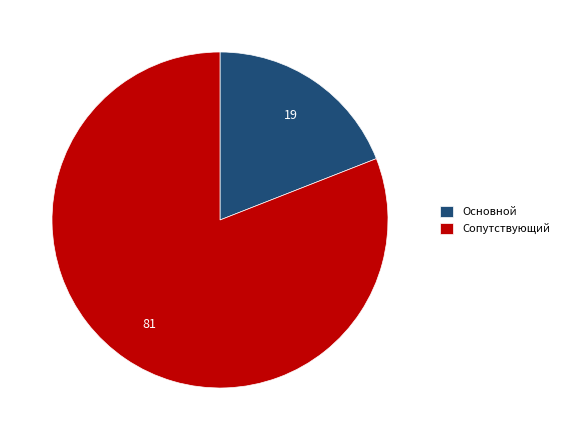

What is the ratio of the value at Основной to the value at Сопутствующий?

0.2